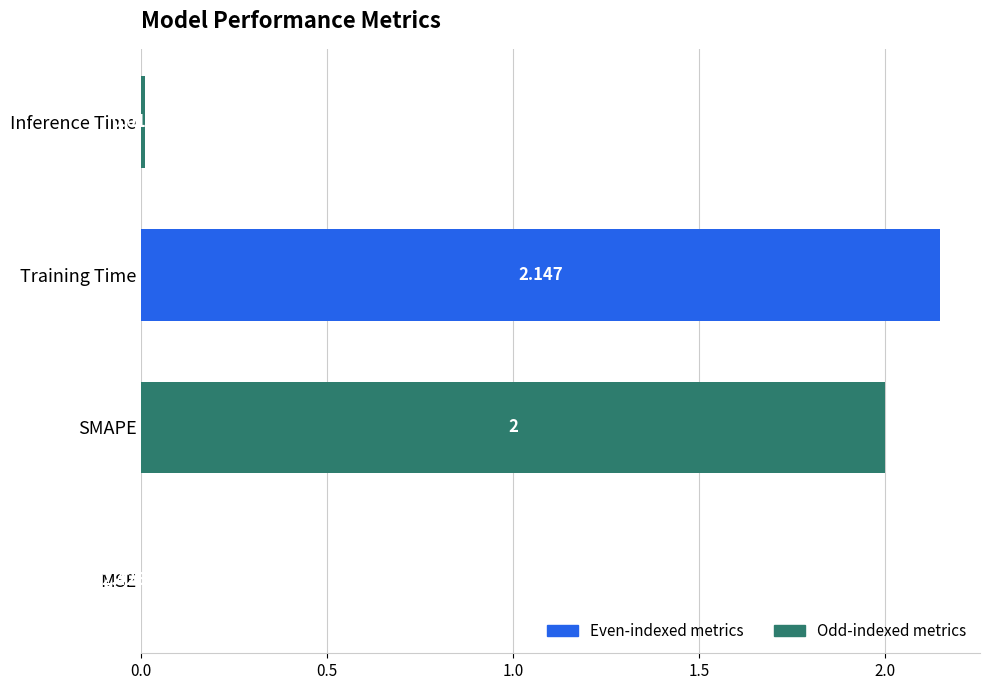

Which has a higher value, MSE or Training Time?

Training Time